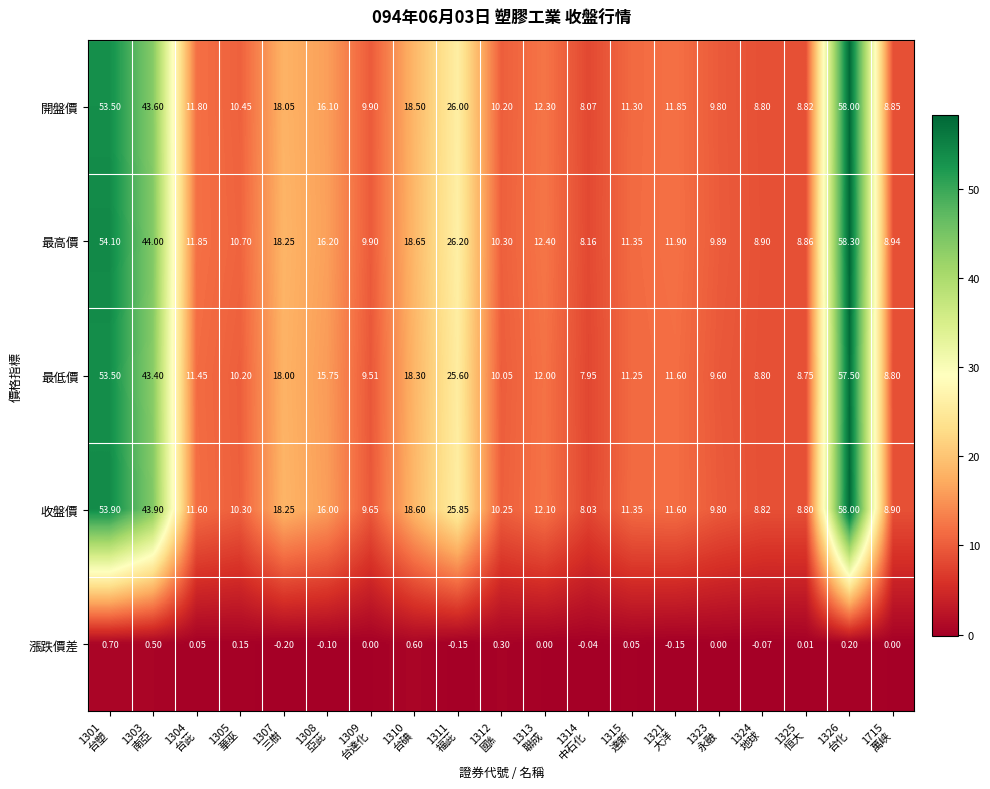

Which series has the largest total across all categories?

最高價